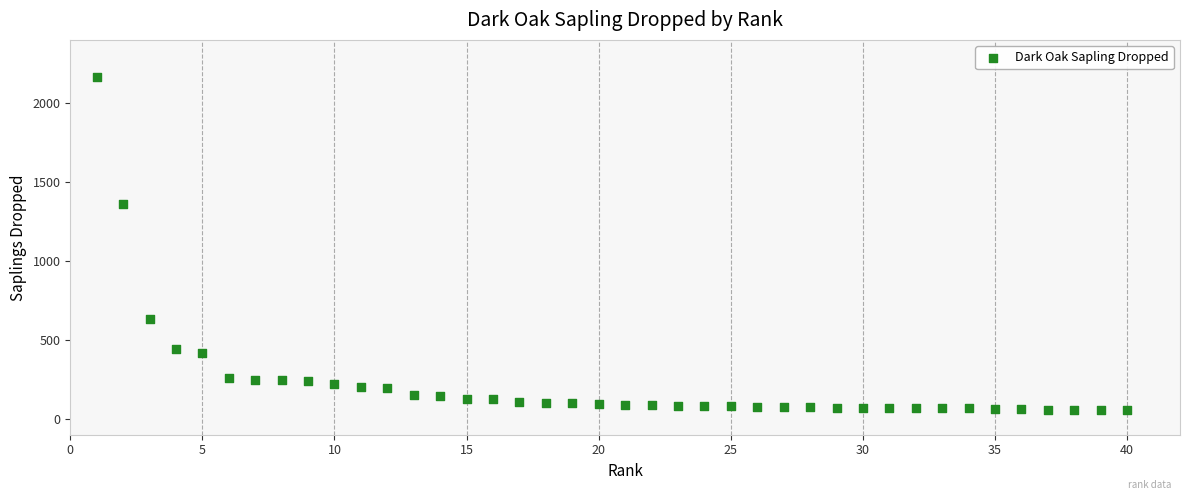

What Y value in the scatter plot is closest to 1111?

1358